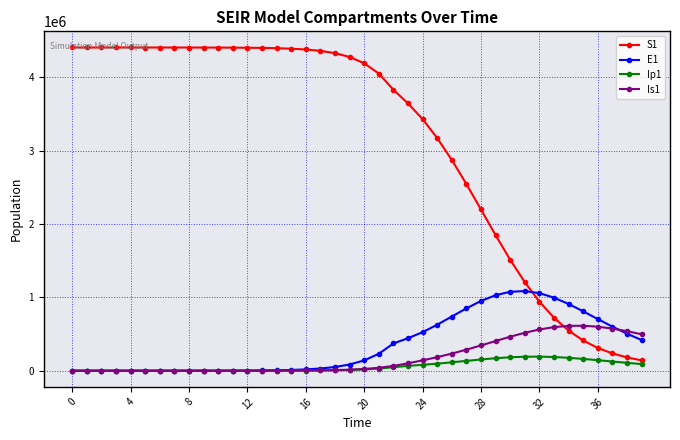

Does the chart have visible grid lines?

Yes